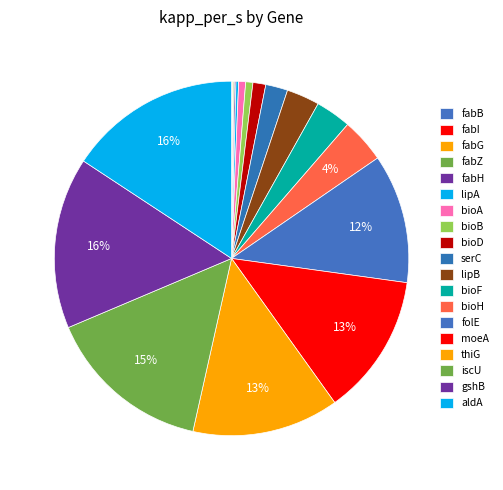

What percentage do bioA and fabG together represent?

0.7%